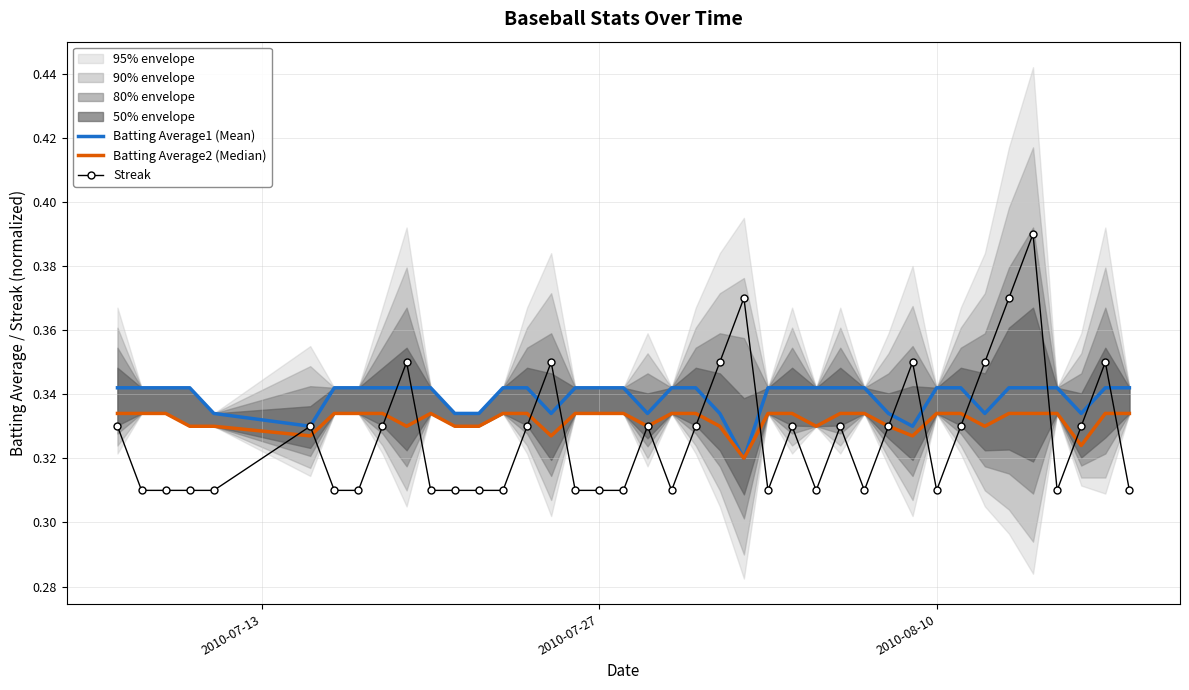

At how many categories does at least one series exceed 0?

40